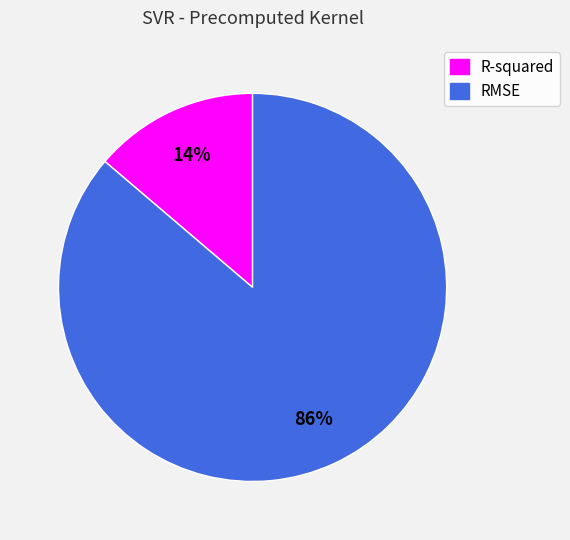

To the nearest percent, what is the combined percentage of R-squared and RMSE?

100%